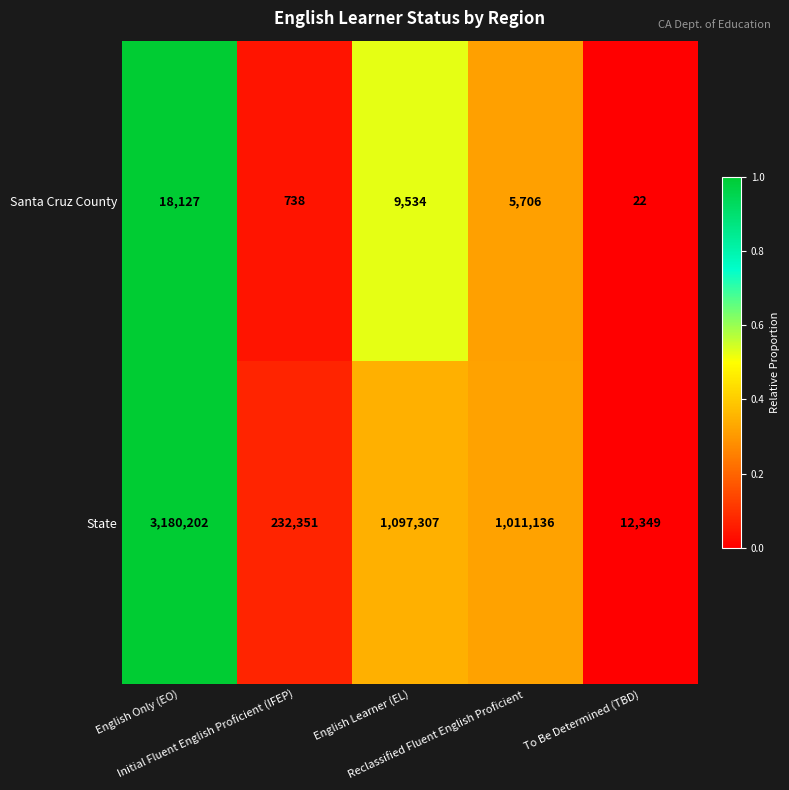

What is the sum of all State values?

5533345